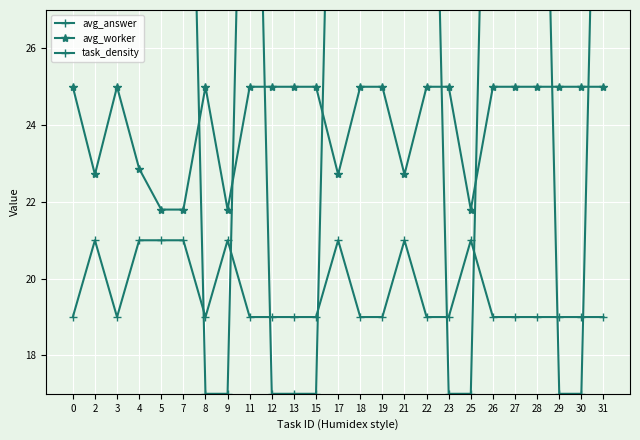

Which series changed the most between 12 and 25?

avg_worker